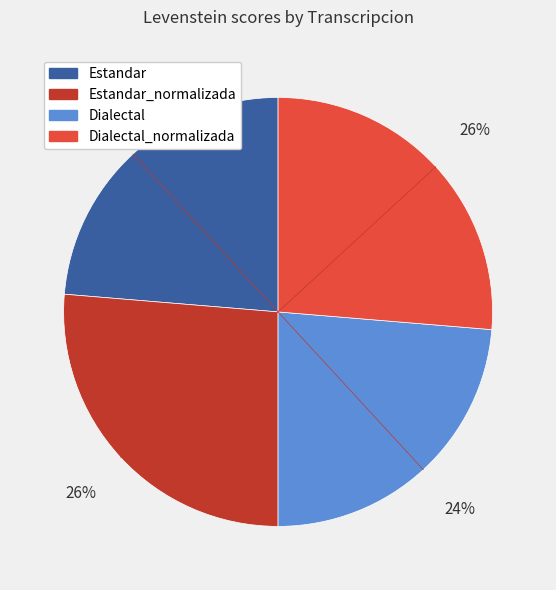

Does any single category account for the majority?

No